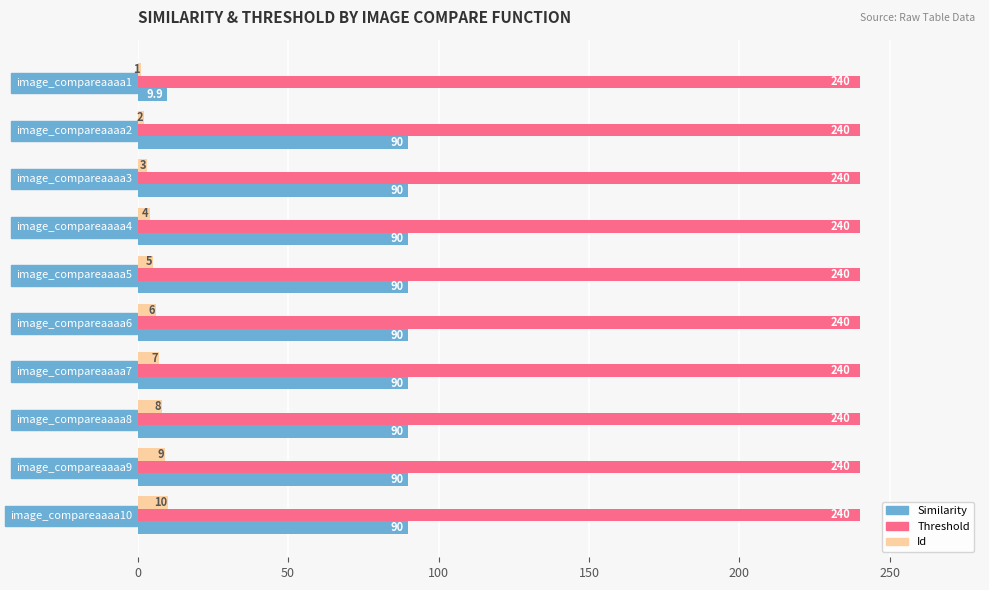

Which series has the largest total across all categories?

Threshold